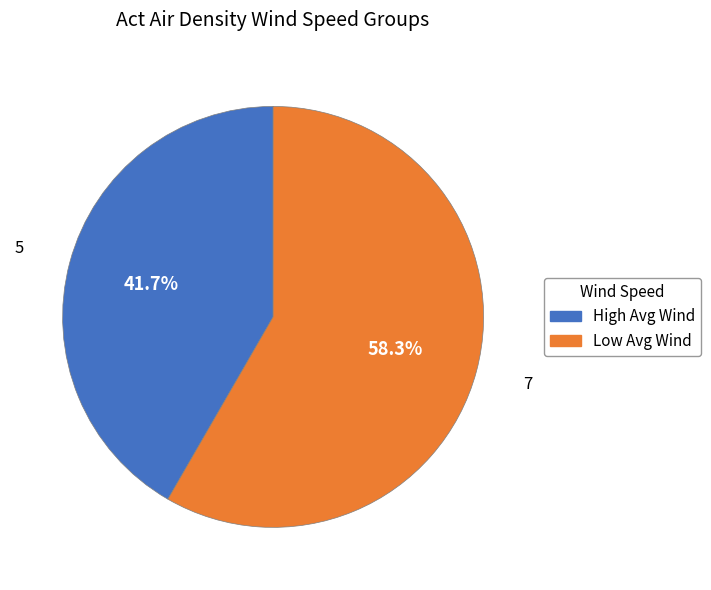

Count the number of slices in the pie.

2